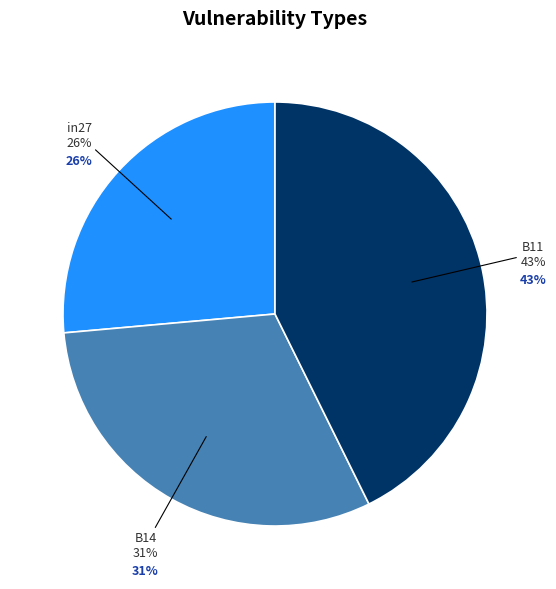

How many slices are in this pie chart?

3